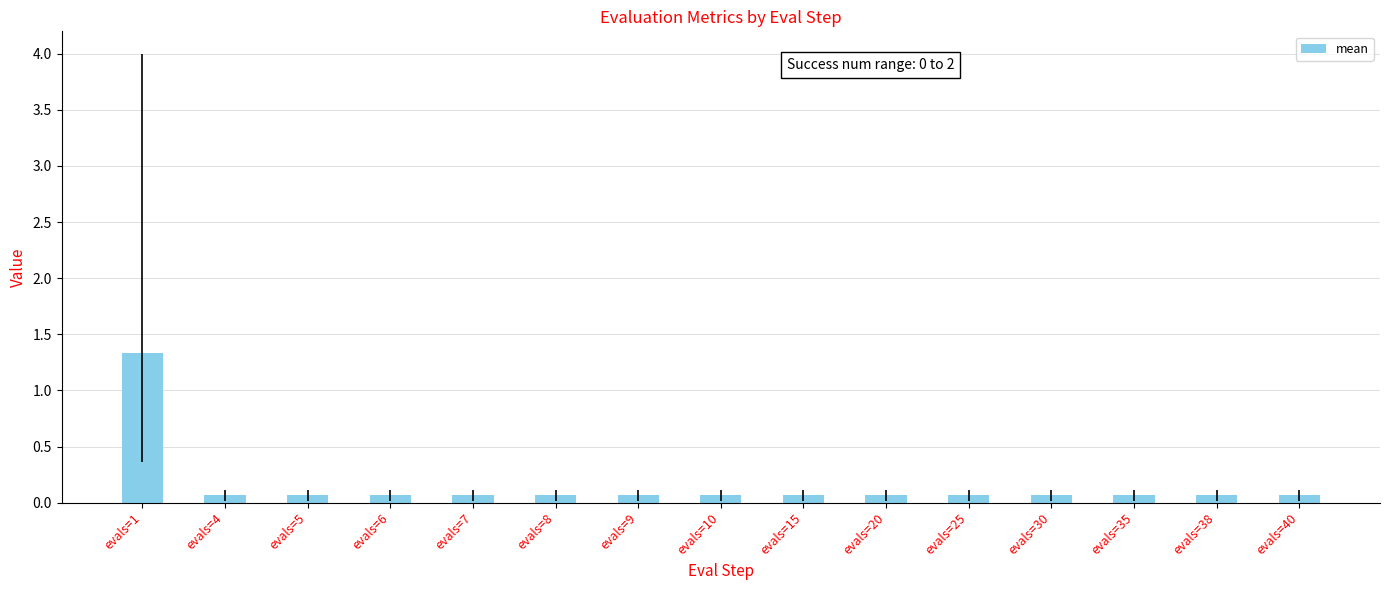

True or false: the data shows 0.1 at evals=8.

True